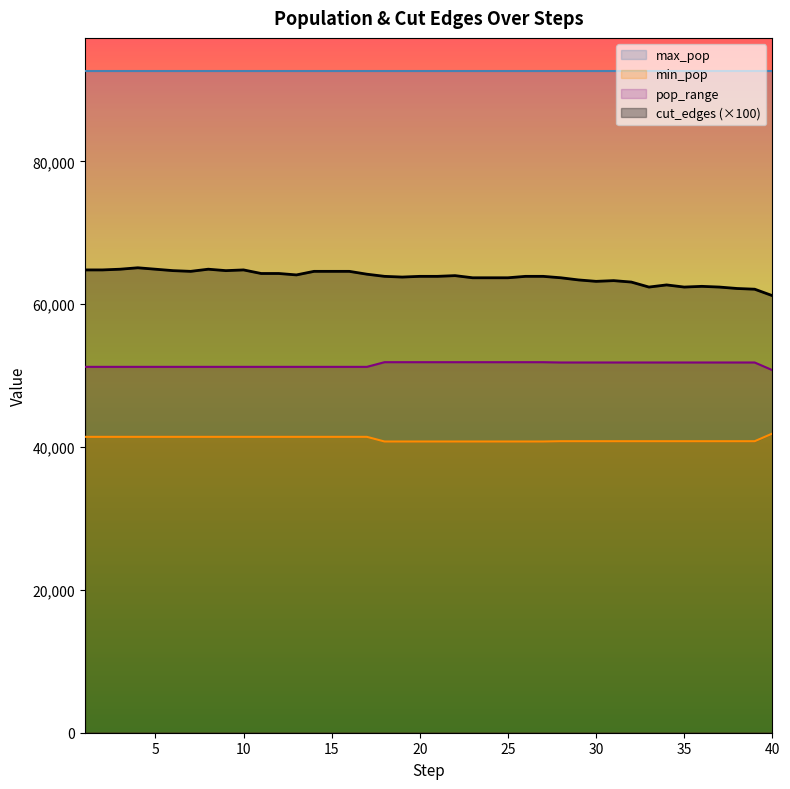

True or false: cut_edges and min_pop intersect in this chart.

False